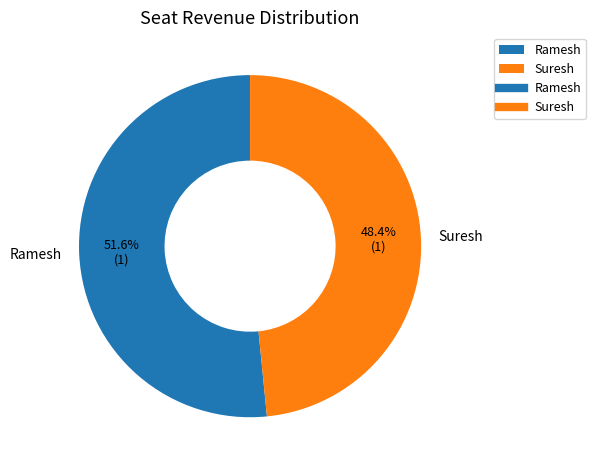

How many slices are in this pie chart?

2